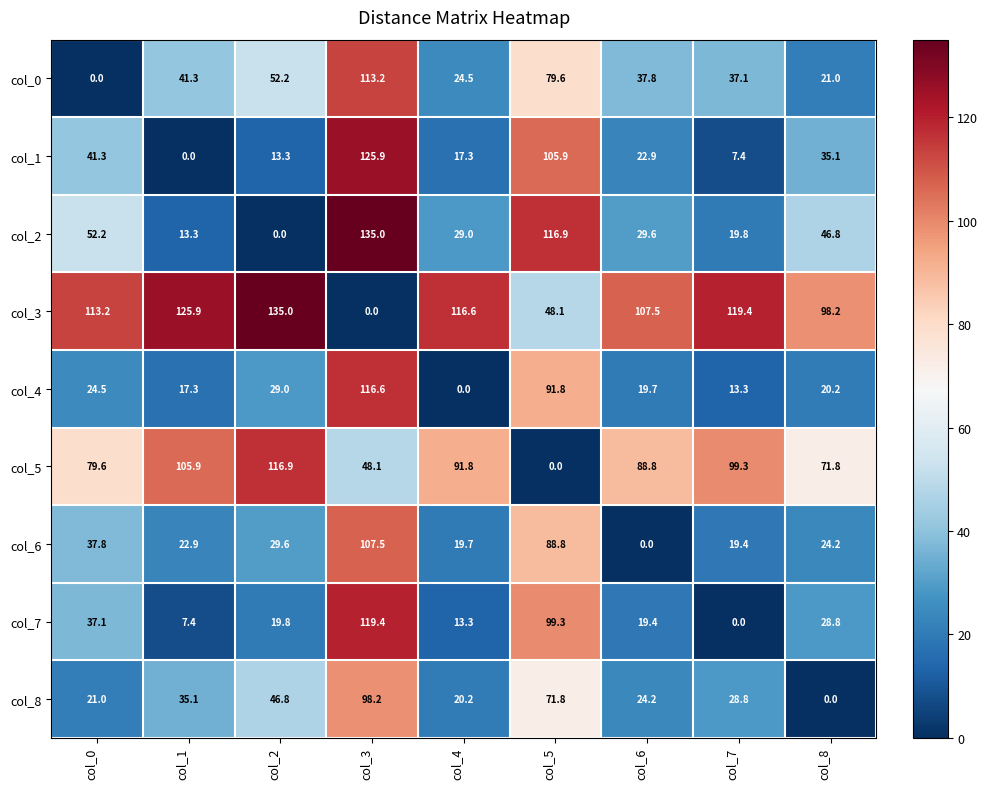

At which label does col_1 reach its peak?

col_3